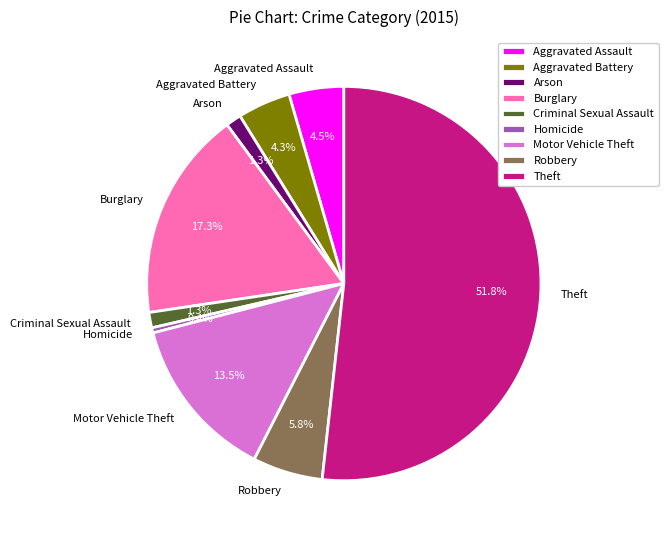

Which has a higher value, Homicide or Robbery?

Robbery